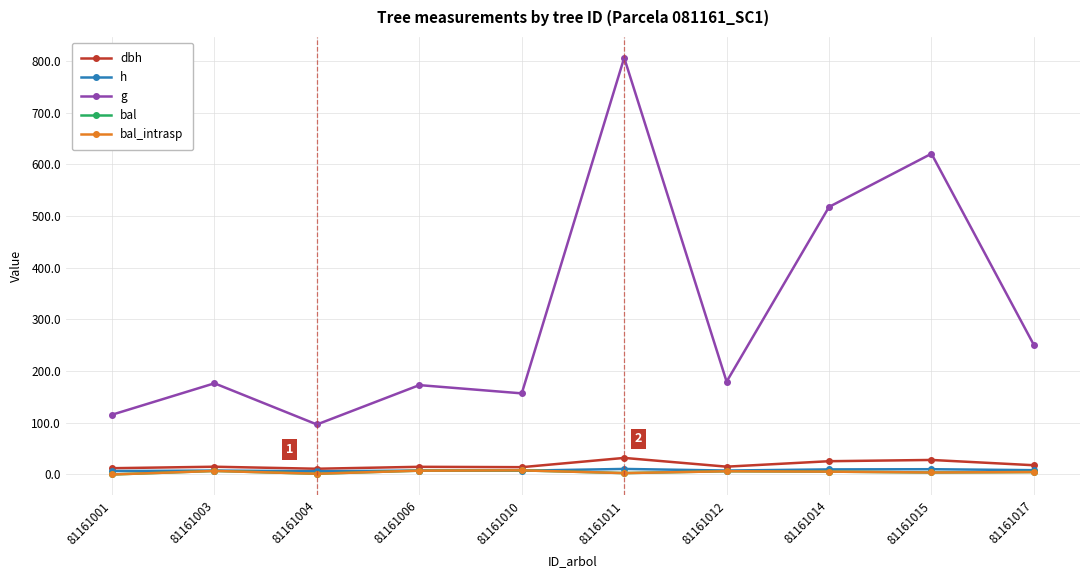

What is the sum of all bal values?

46.6